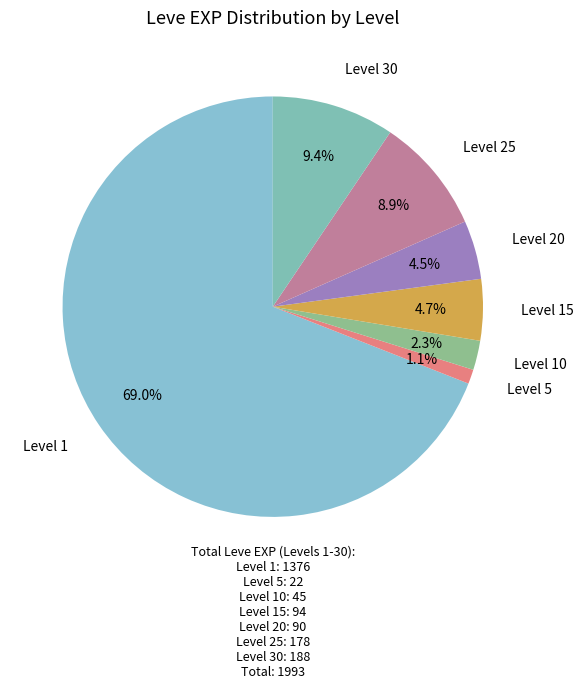

How many segments does this pie chart have?

7